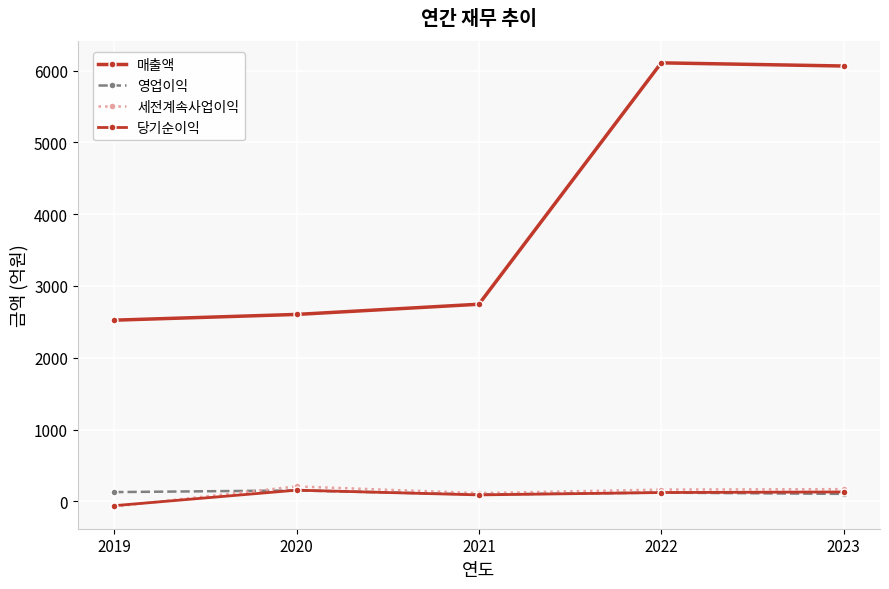

Is it true that 영업이익 equals 104 at 2020?

False